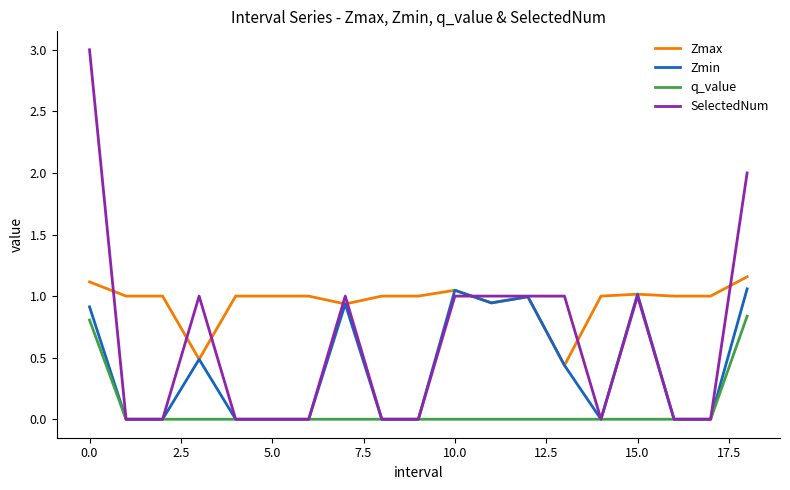

Which series has the largest total across all categories?

Zmax